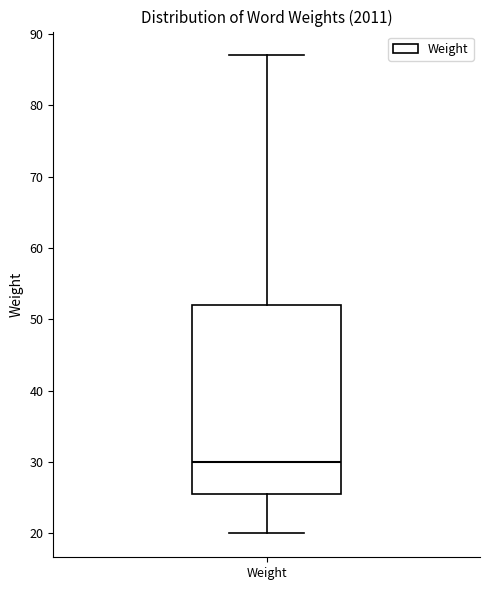

Transcribe this box plot: give where the median line is, the range the box spans, and where the two whiskers end, as read against the y-axis. The values are not printed on the chart, so give them approximately, as read against the axis.

median 30, box 26 to 52, whiskers 20 to 87